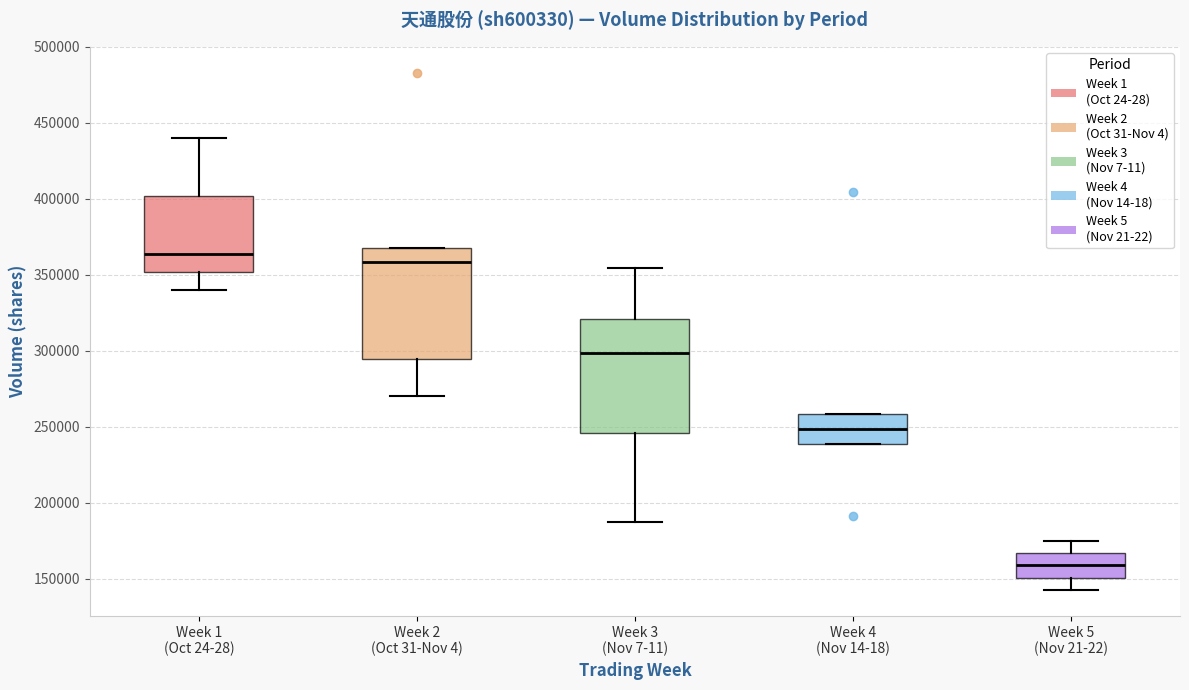

Which box has the lowest median line?

Week 5 (Nov 21-22)